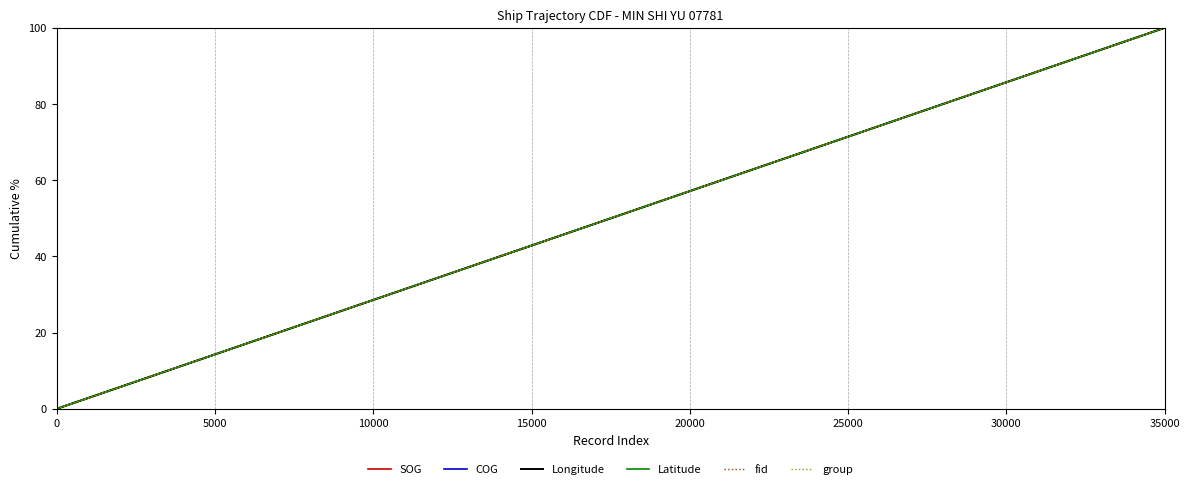

True or false: fid and SOG cross at least once.

False